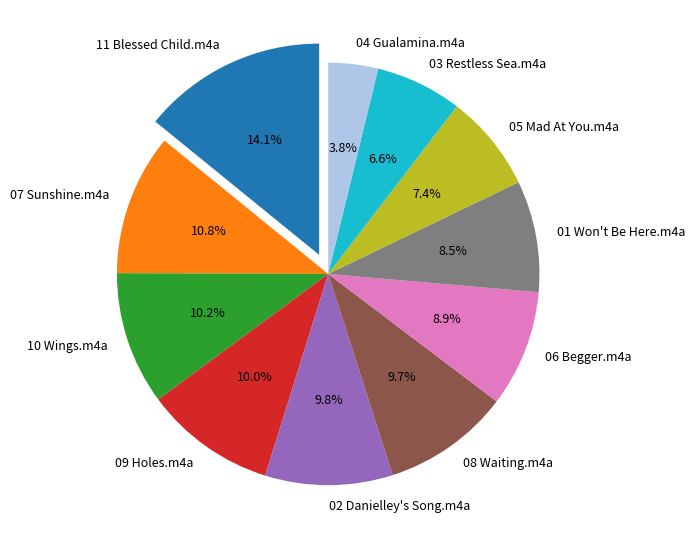

What percentage is NOT represented by 07 Sunshine.m4a?

89.2%